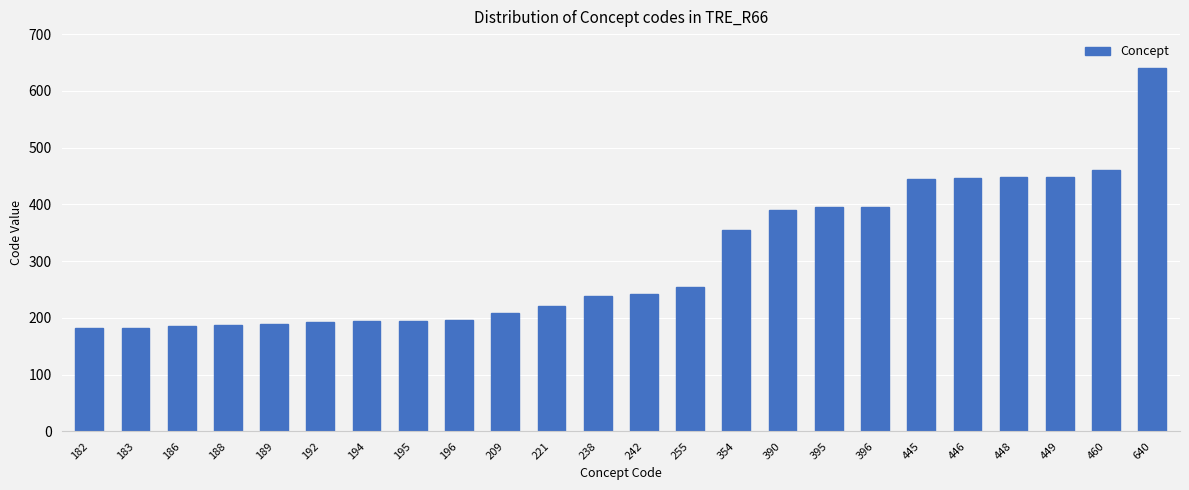

At which label is the value closest to 411?

396